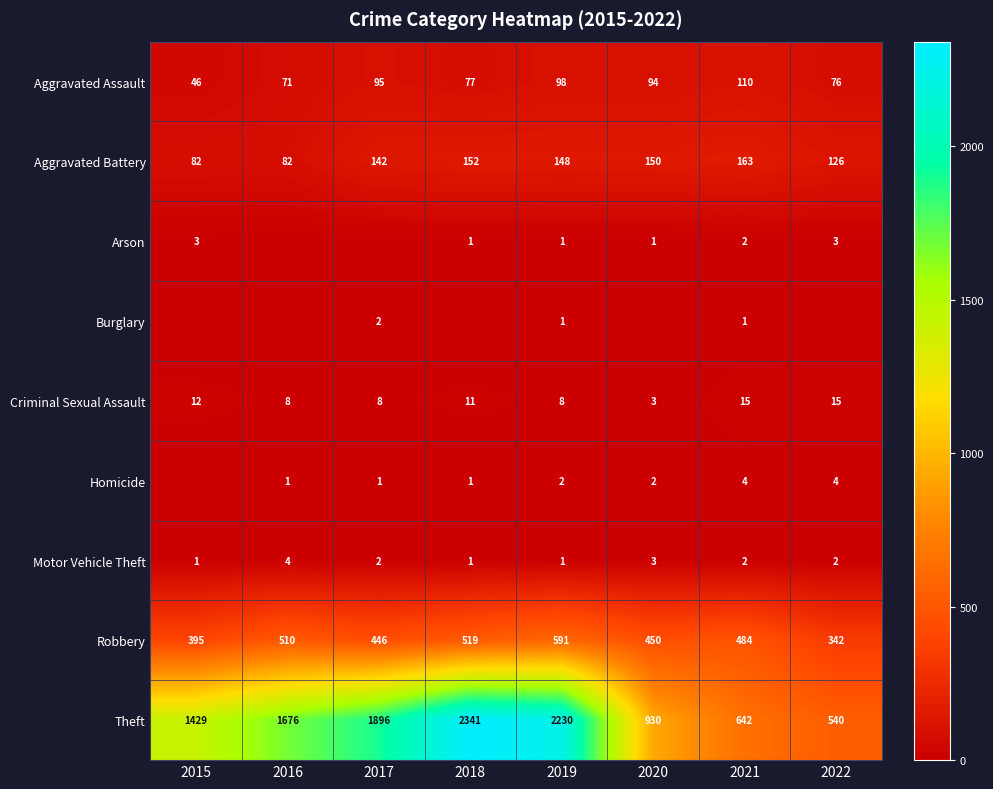

The Motor Vehicle Theft series shows 2 at 2021. True or false?

True